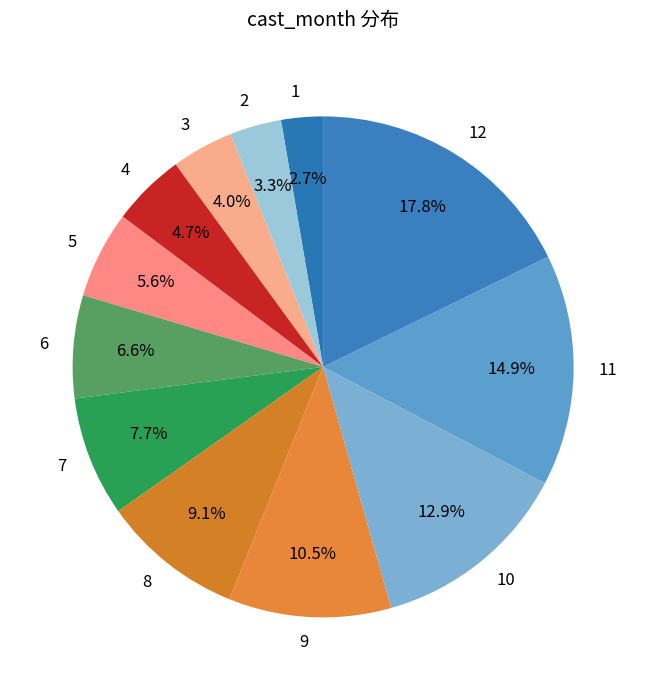

To the nearest percent, what is the difference between the 10 and 11 slice percentages?

2%